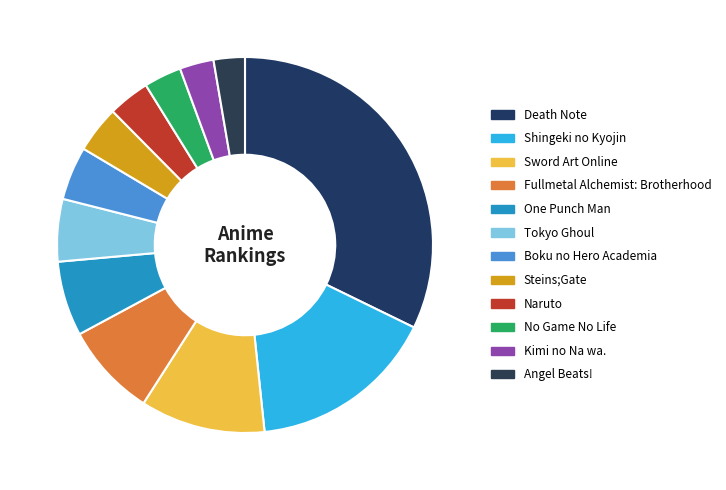

Is Fullmetal Alchemist: Brotherhood the majority of the pie?

No